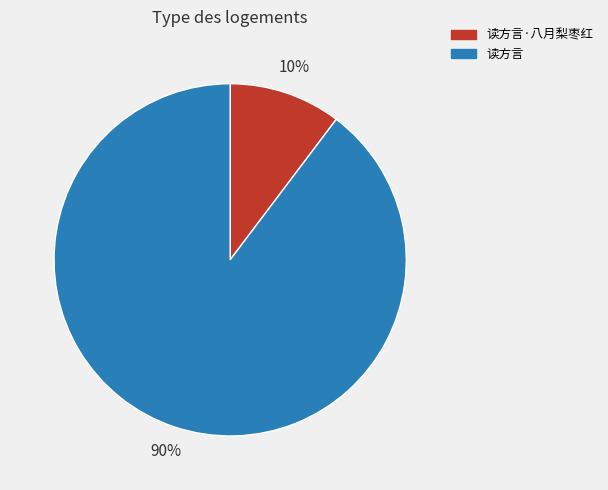

Does any single category account for the majority?

Yes